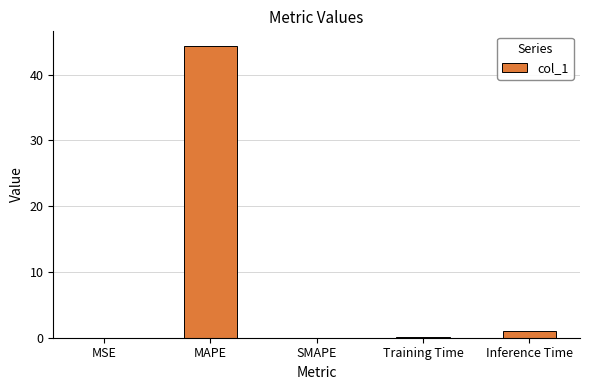

Which category has the highest value across all series?

MAPE